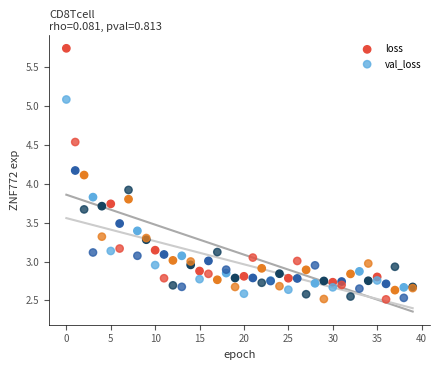

Which series has the largest Y range (max minus min)?

loss